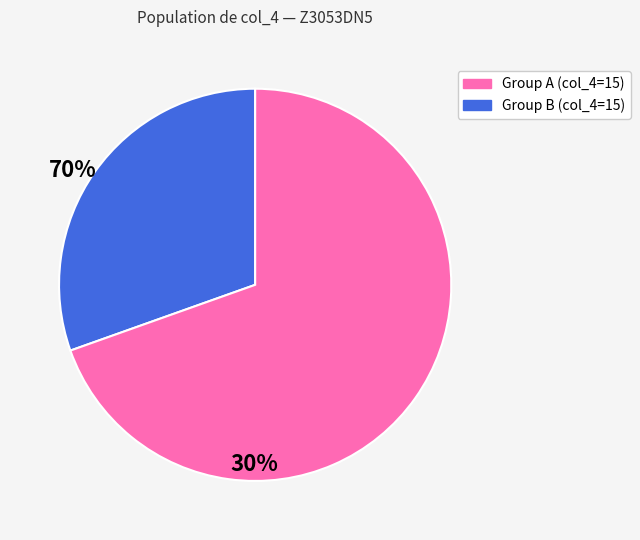

How many segments does this pie chart have?

2